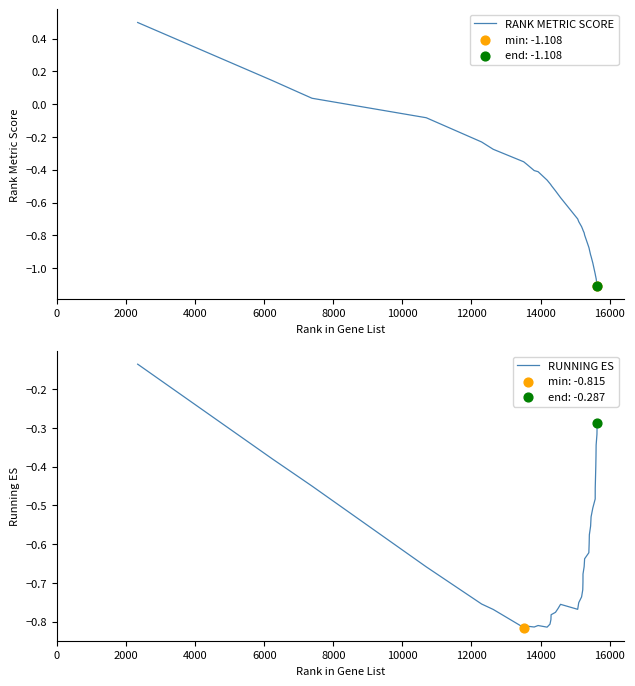

Which series has the widest spread of Y values?

RANK METRIC SCORE